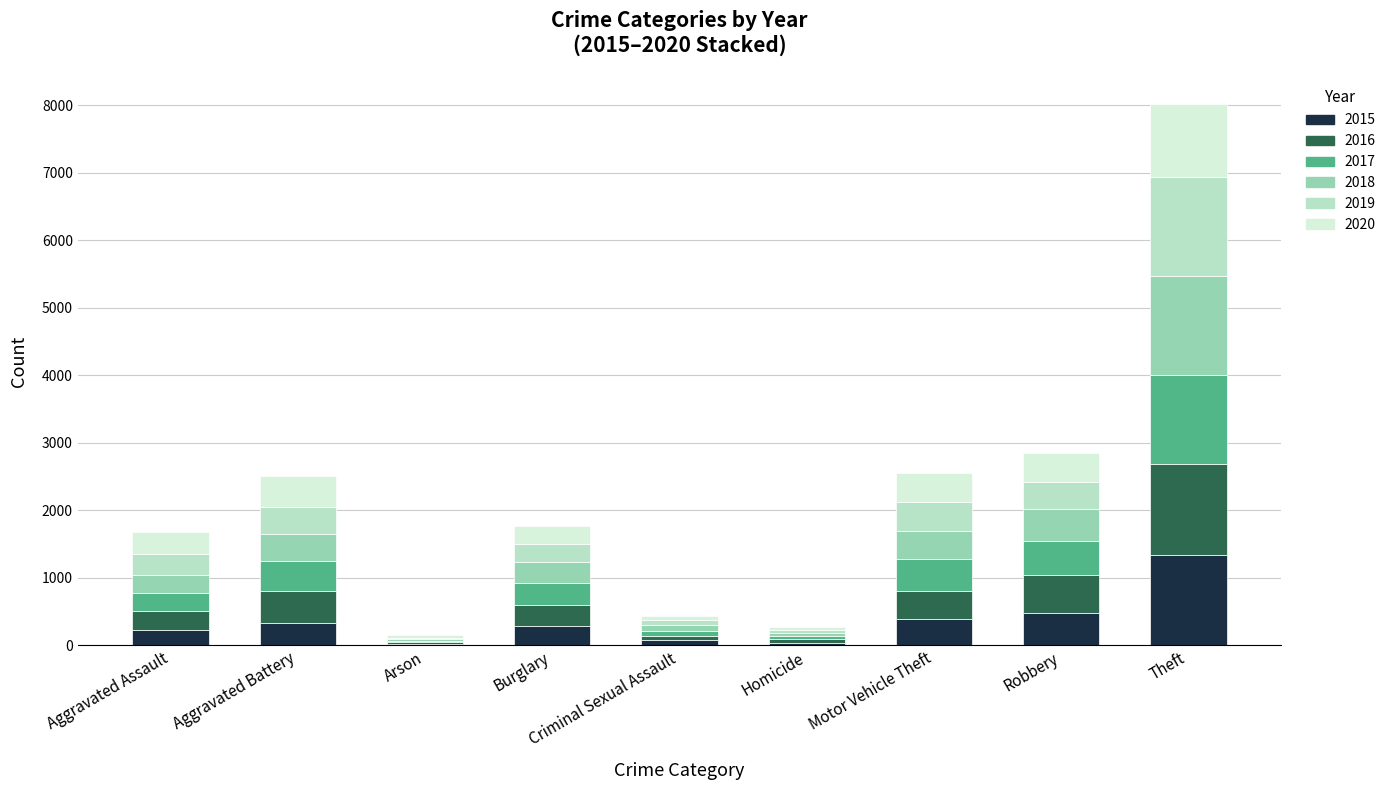

At which category is the sum across all series the highest?

Theft